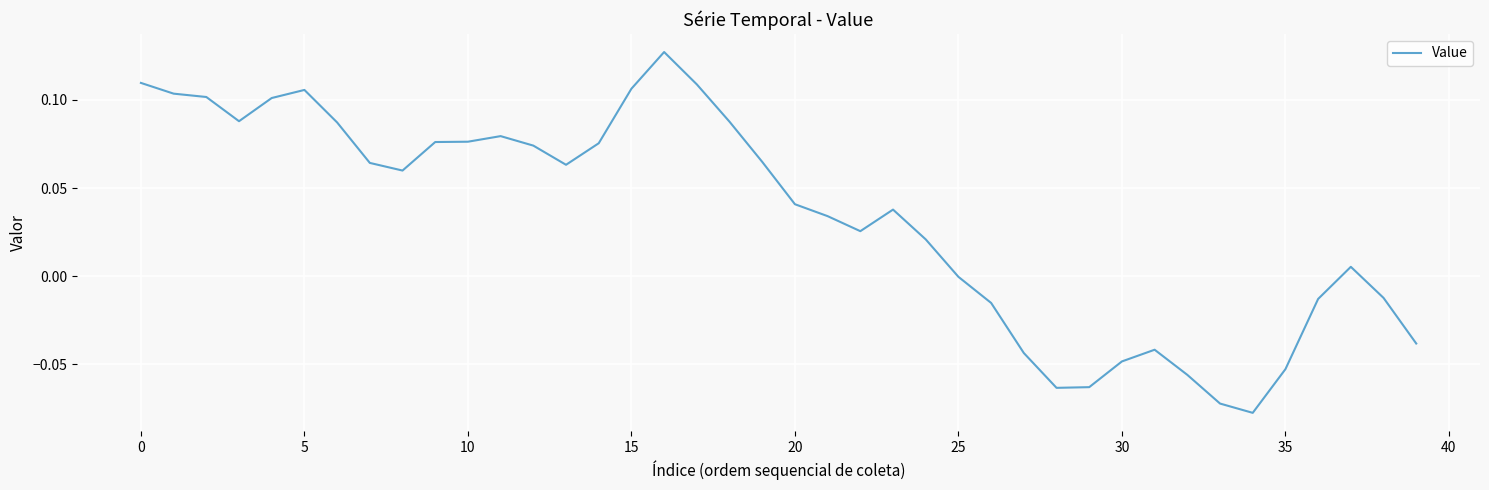

How many distinct data groups are displayed?

1